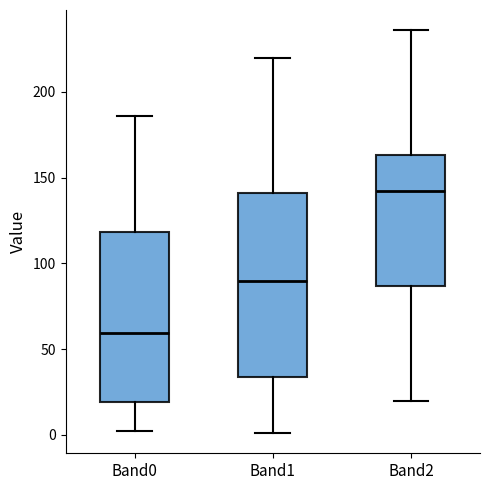

Reading left to right, read every box against the y-axis: the position of its median line, the range the box covers, and the ends of its whiskers. The values are not printed on the chart, so give them approximately, as read against the axis.

Band0: median 60, box 20 to 120, whiskers 0 to 185
Band1: median 90, box 35 to 140, whiskers 0 to 220
Band2: median 140, box 85 to 165, whiskers 20 to 235